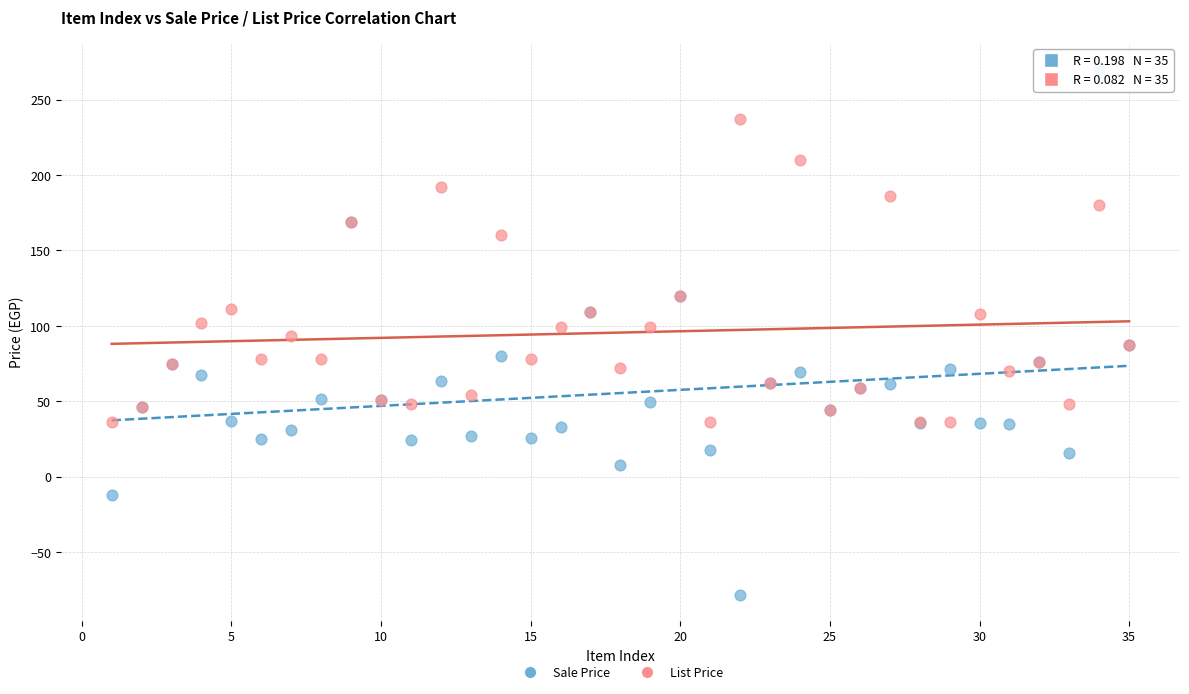

Which series has the widest spread of Y values?

Sale Price